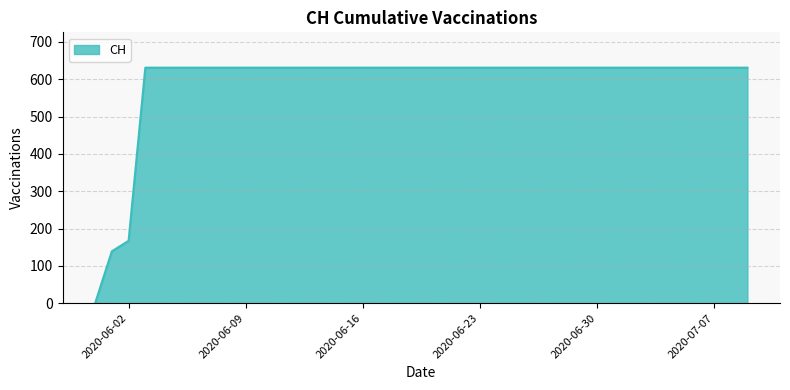

What is the difference between the maximum and minimum values?

631